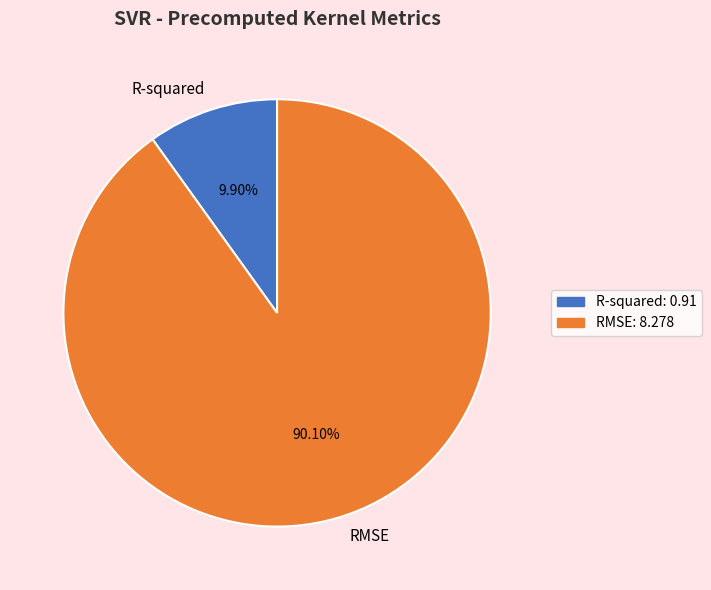

Between RMSE and R-squared, which is larger?

RMSE